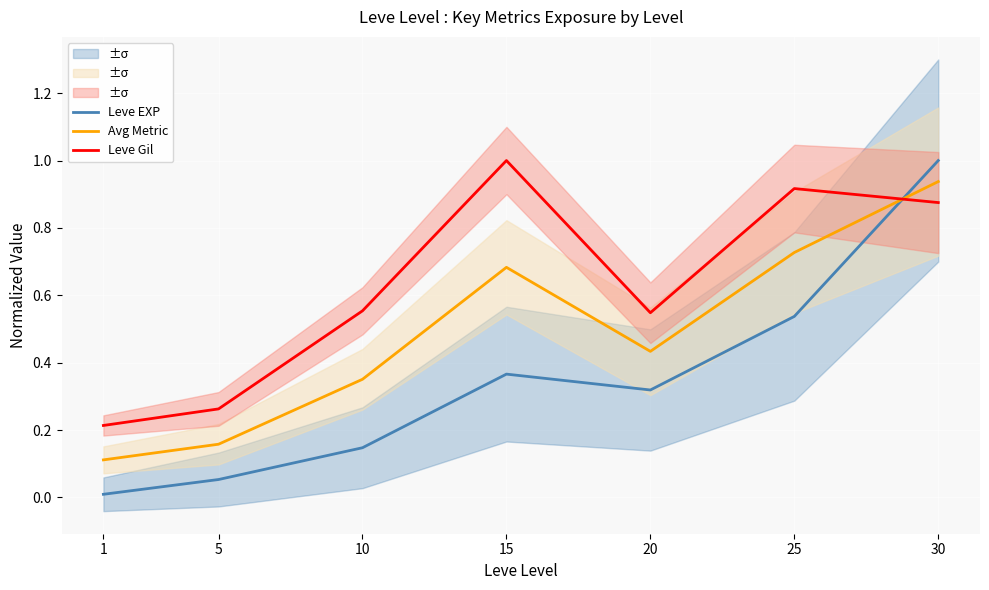

At which category is the sum across all series the highest?

30